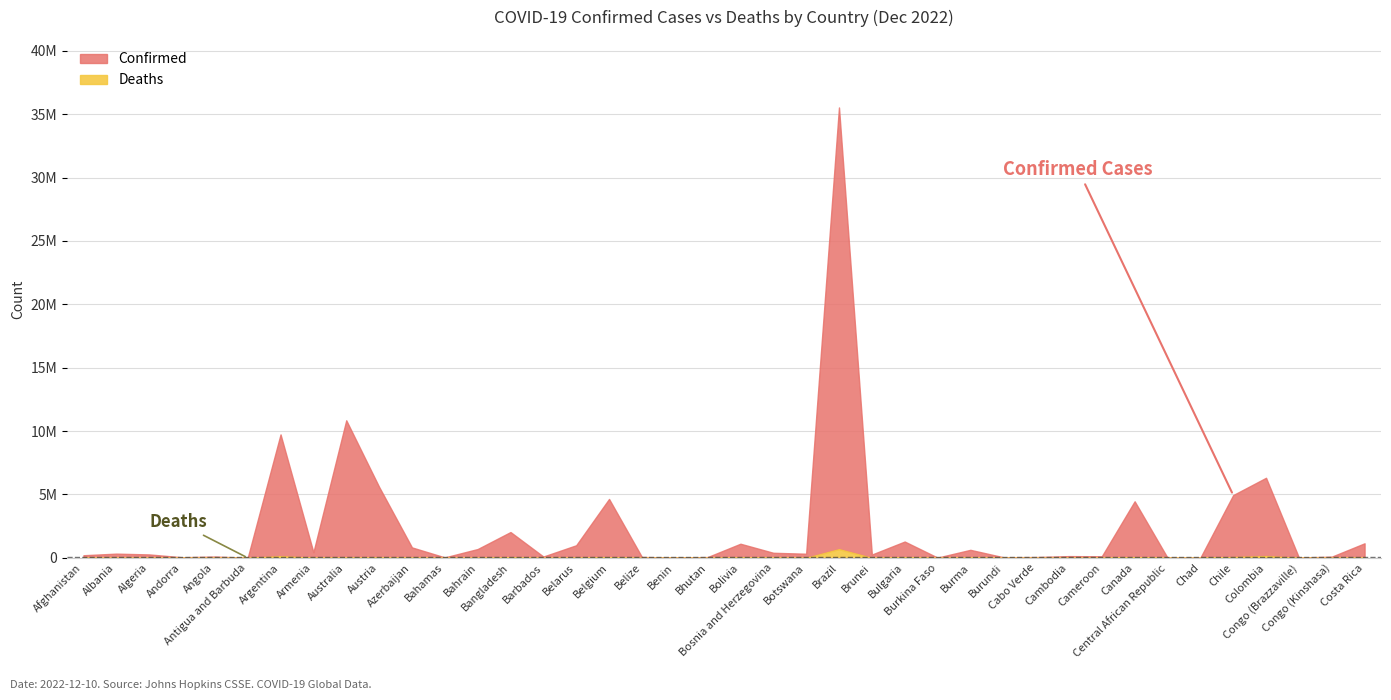

At which category does Deaths reach its first local valley?

Albania